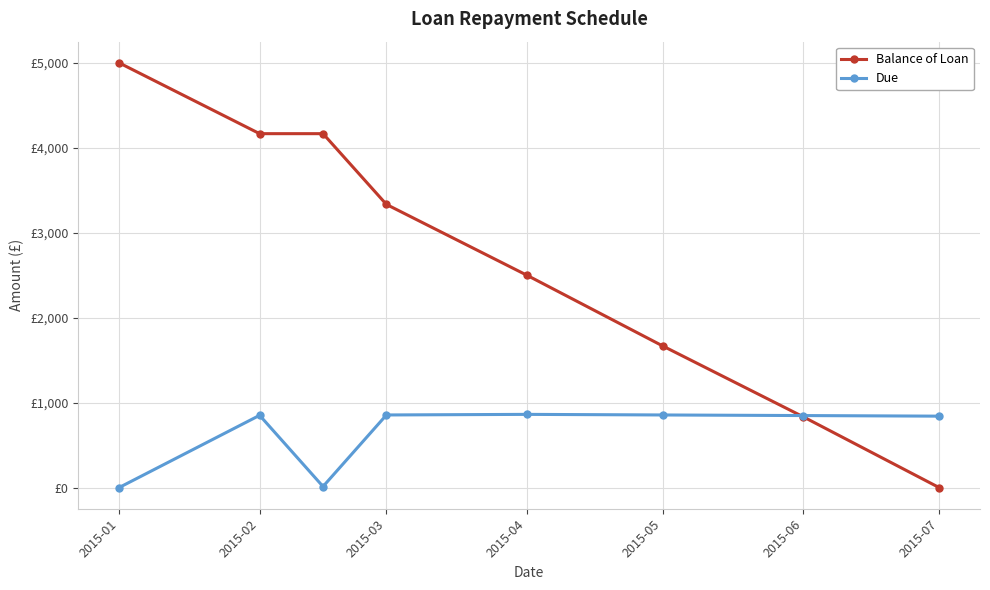

What are all the series names shown in the legend?

Balance of Loan, Due